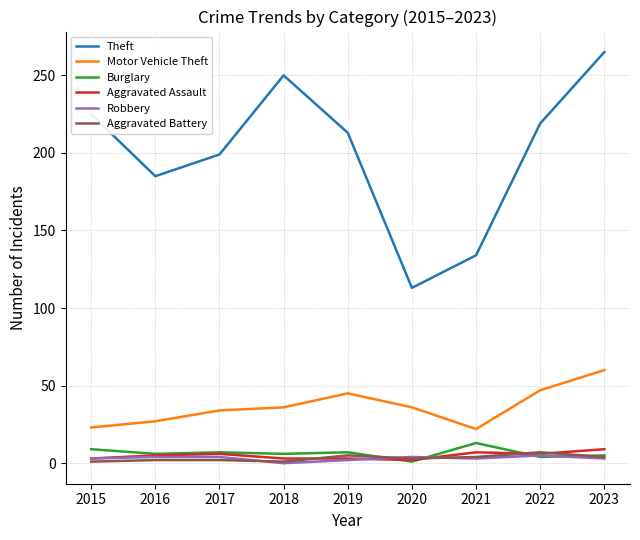

At which category does the chart reach its peak across all series?

2023